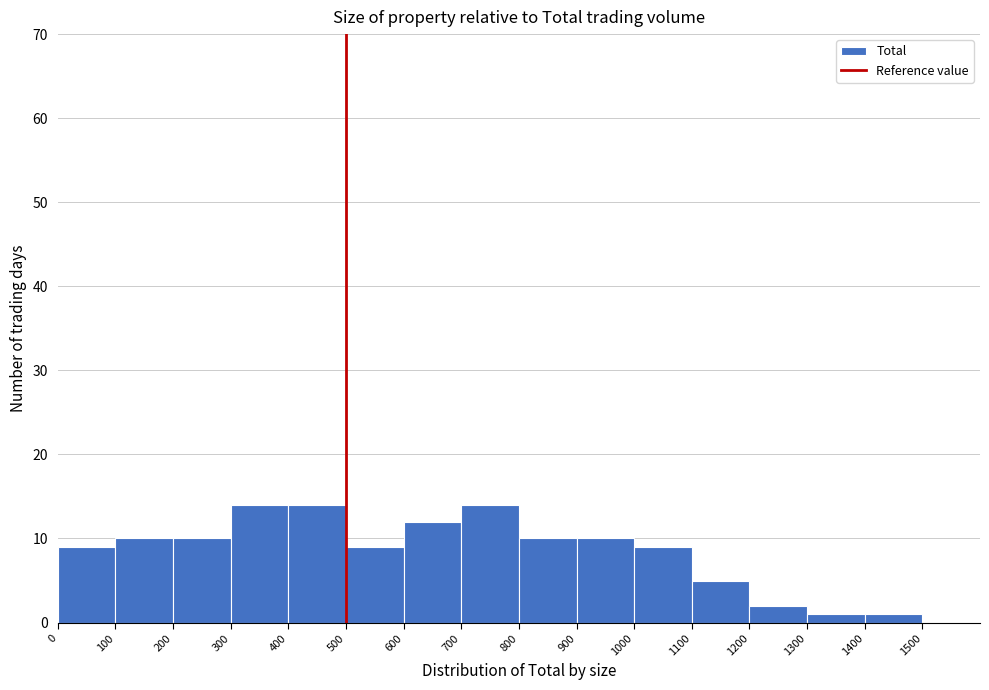

Reading left to right, list every bar in this chart as the range it spans on the x-axis followed by its height. The values are not printed on the chart, so give them approximately, as read against the axis.

0 to 100: 9
100 to 200: 10
200 to 300: 10
300 to 400: 14
400 to 500: 14
500 to 600: 9
600 to 700: 12
700 to 800: 14
800 to 900: 10
900 to 1000: 10
1000 to 1100: 9
1100 to 1200: 5
1200 to 1300: 2
1300 to 1400: 1
1400 to 1500: 1
1500 to 1600: 0